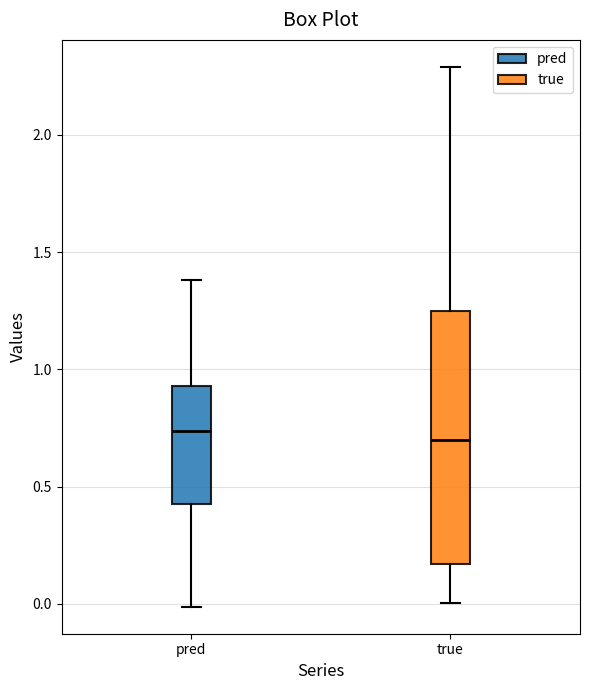

Where does the median line of the box for pred sit on the y-axis? The values are not printed on the chart, so give them approximately, as read against the axis.

0.75